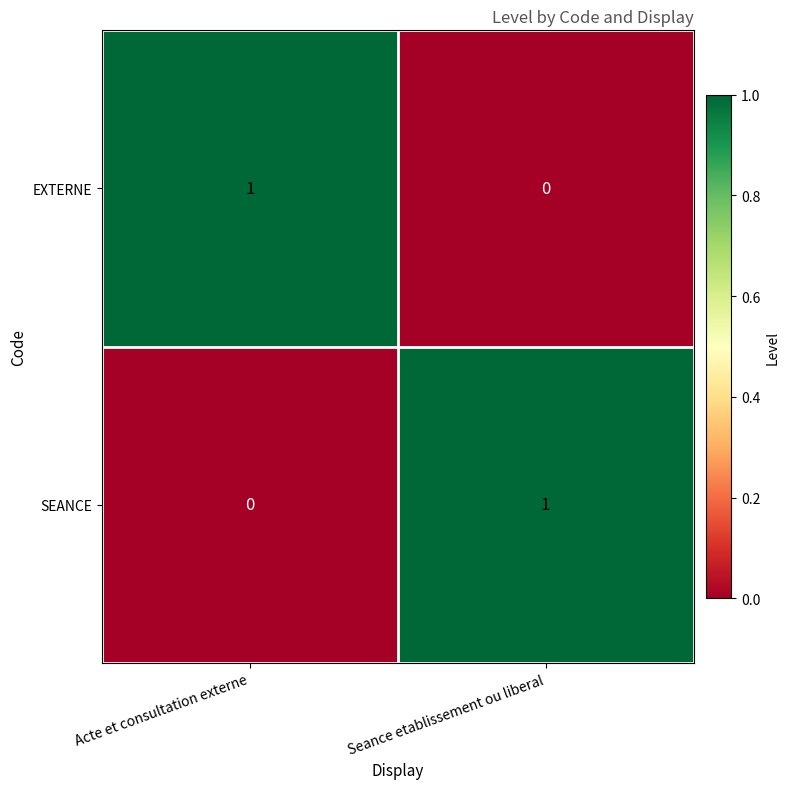

What is the spread (max minus min) of values at Acte et consultation externe?

1